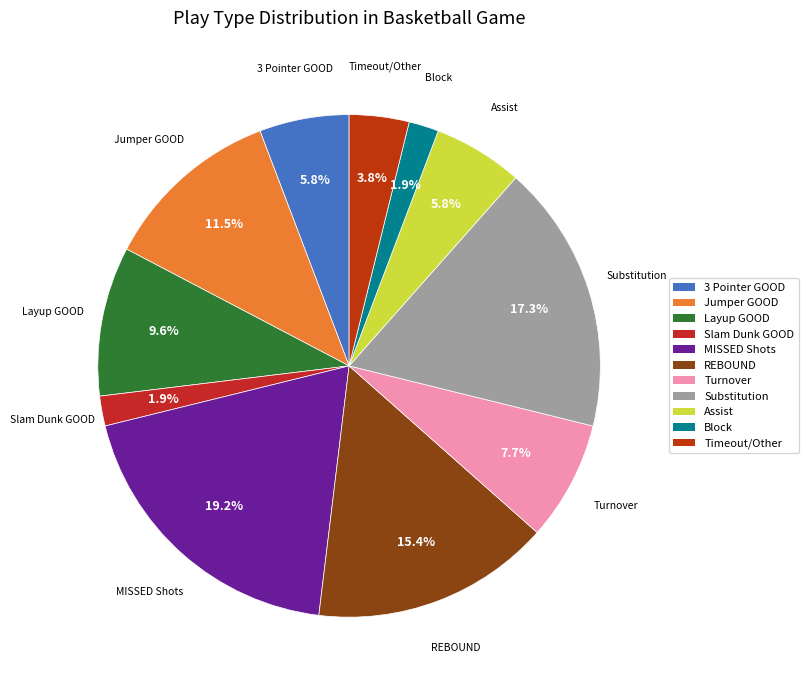

To the nearest percent, what is the average slice percentage?

9%